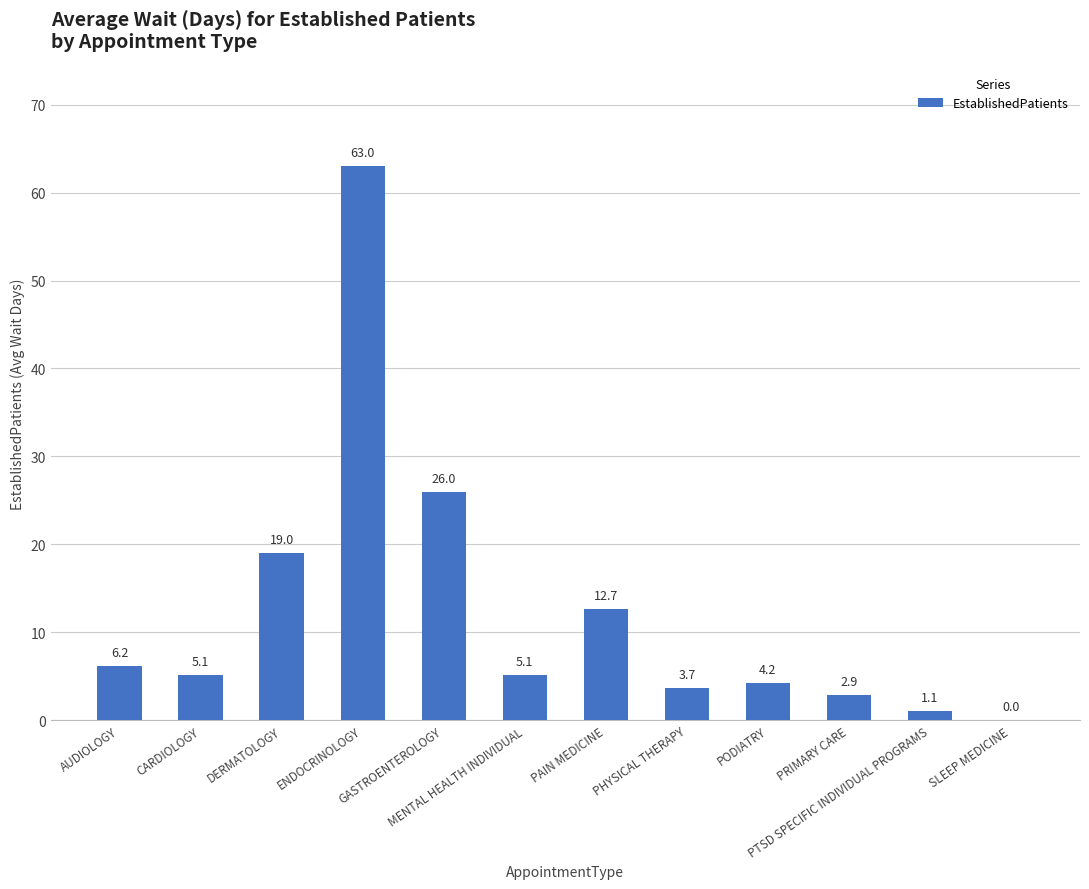

How many distinct data groups are displayed?

1